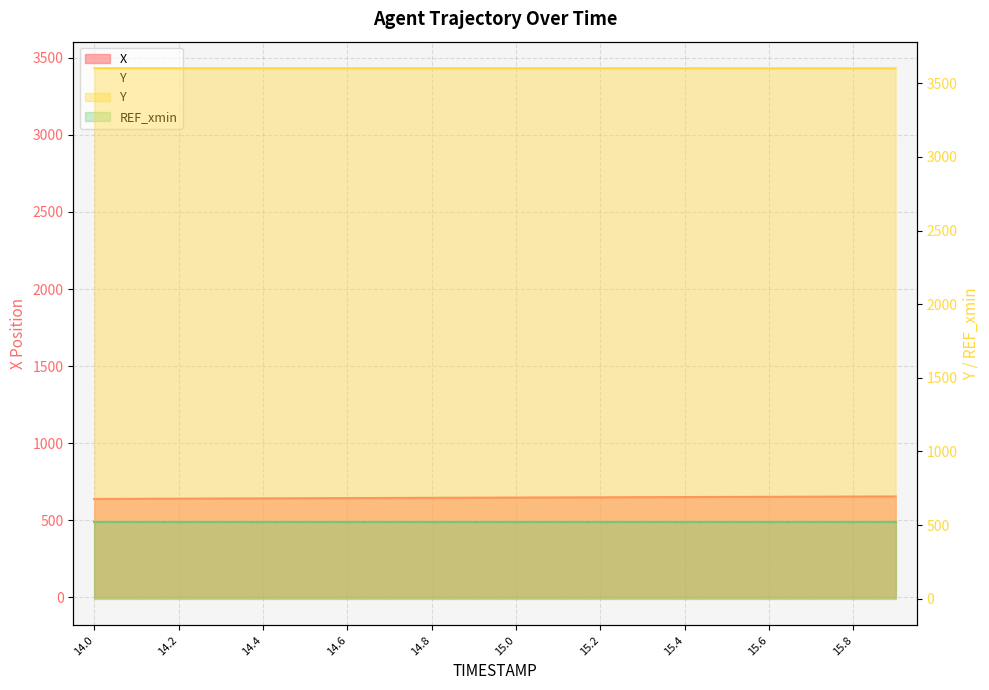

Is the value of Y at 14.5 greater than the value of X at 14.7?

Yes